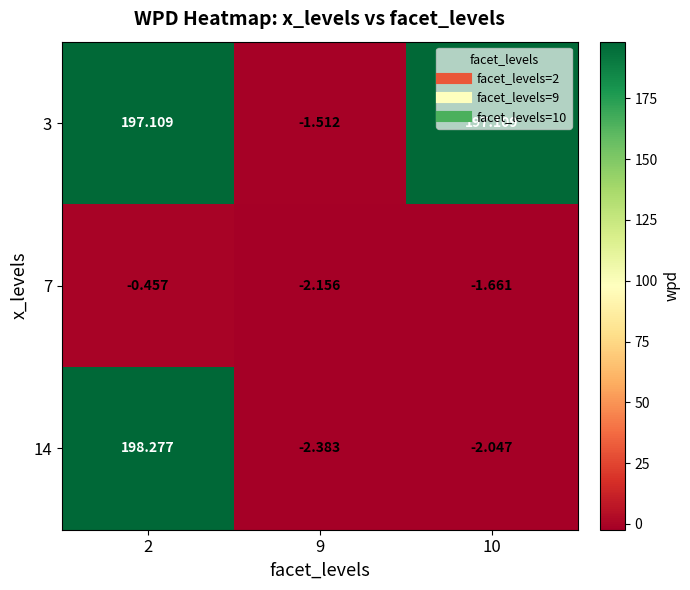

What is the minimum value shown in the chart?

-2.4